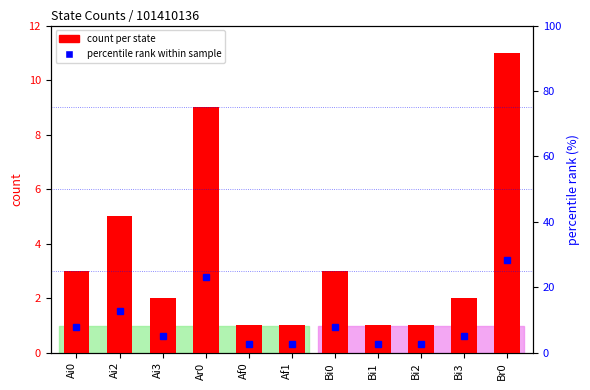

At how many categories does at least one series exceed 8?

3